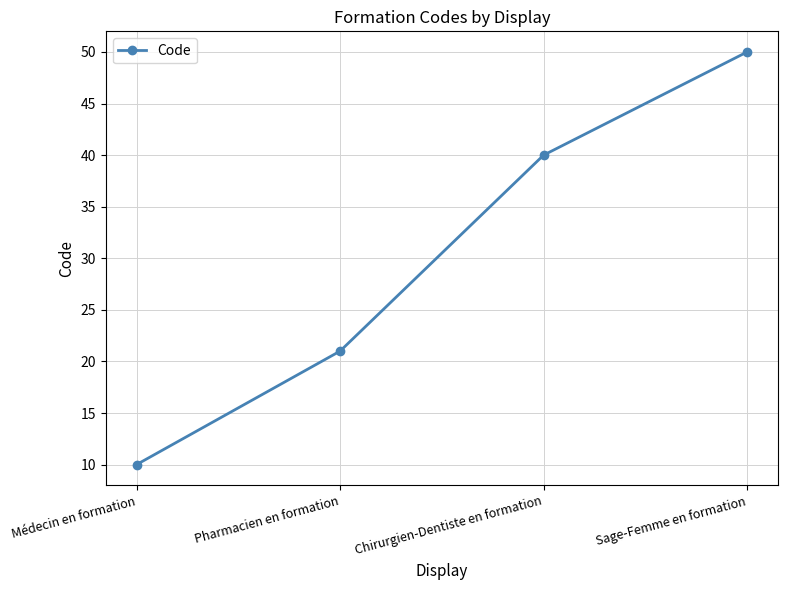

Count the number of data series in this chart.

1